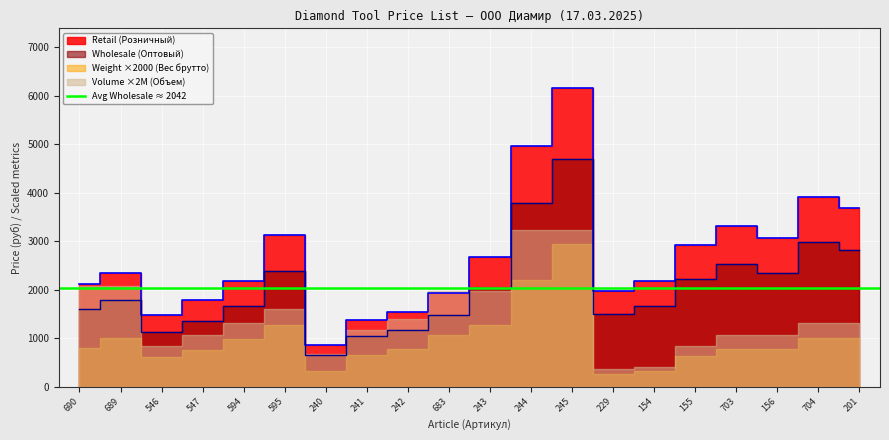

At which category does Wholesale (Оптовый) reach its first local peak?

689